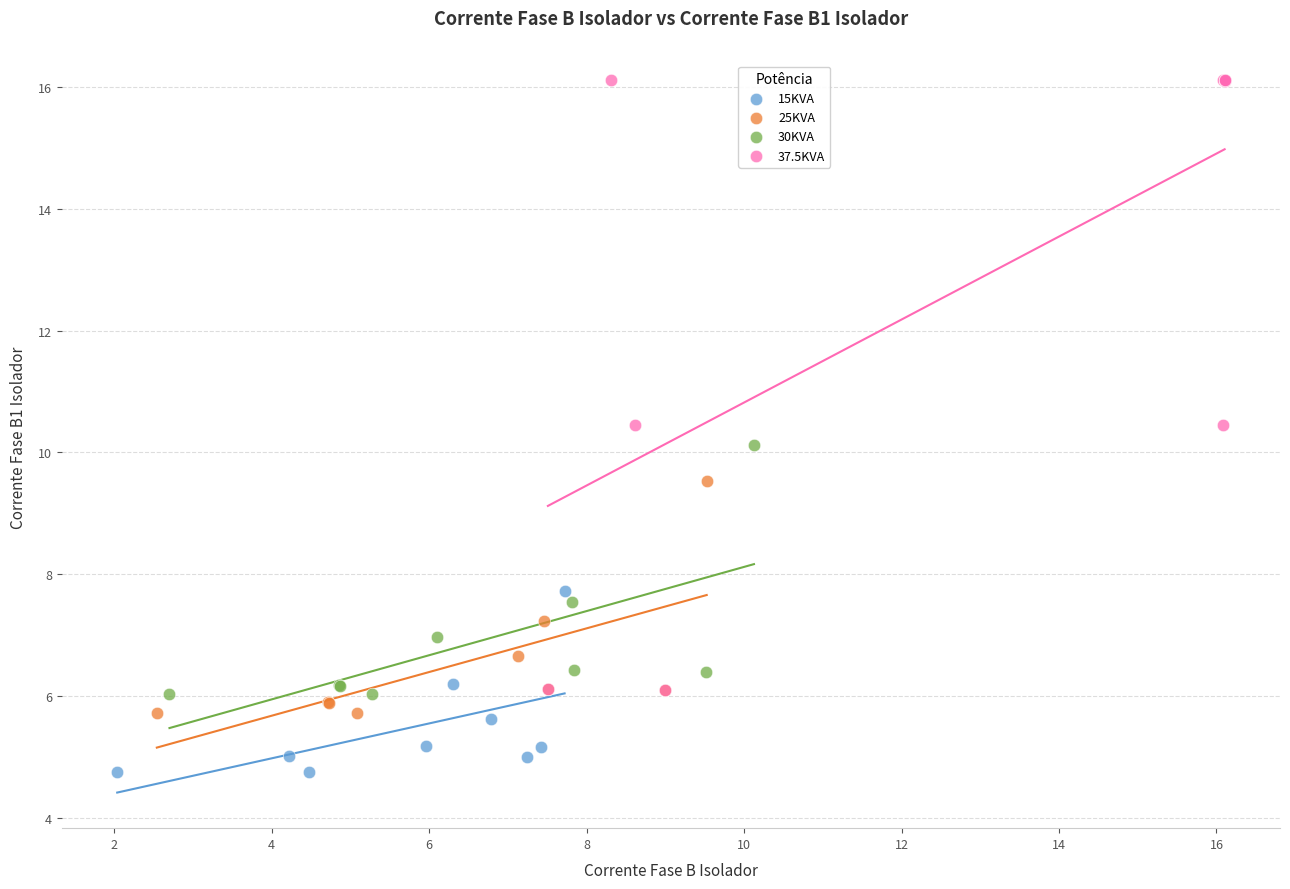

Which series contains the highest Y value?

37.5KVA